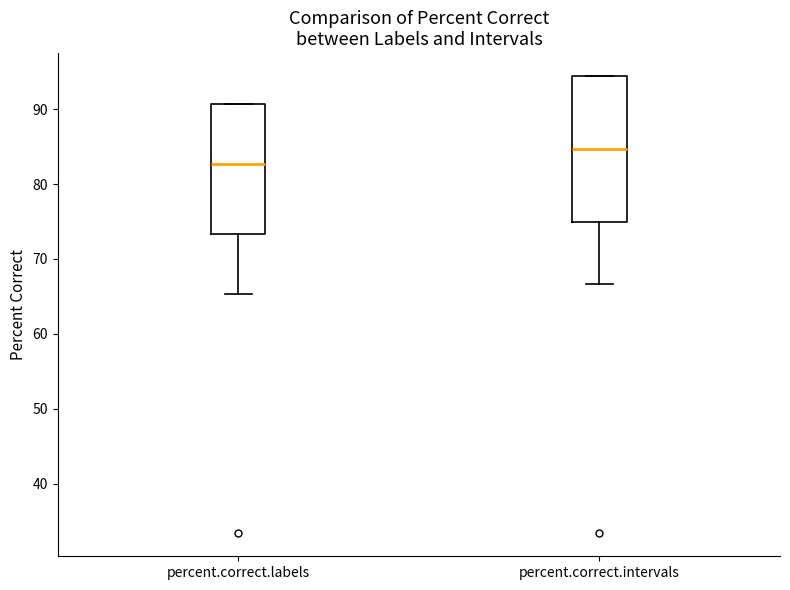

Where does the median line of the box for percent.correct.intervals sit on the y-axis? The values are not printed on the chart, so give them approximately, as read against the axis.

85